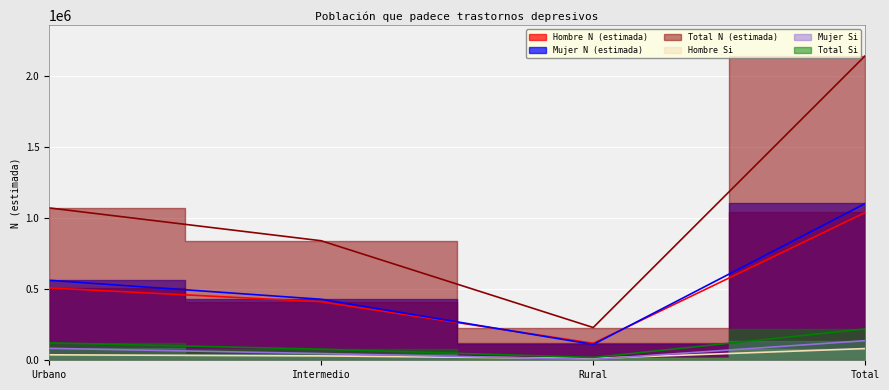

List the labels in order of Total Si value, smallest first.

Rural, Intermedio, Urbano, Total